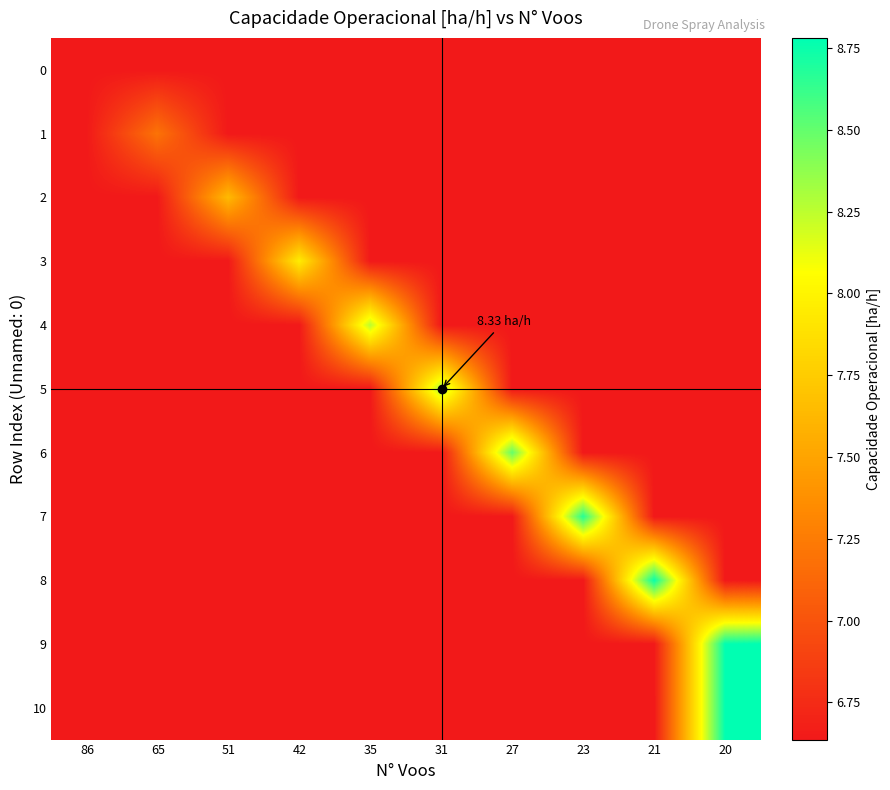

Between 42 and 31, which series saw the biggest shift?

5